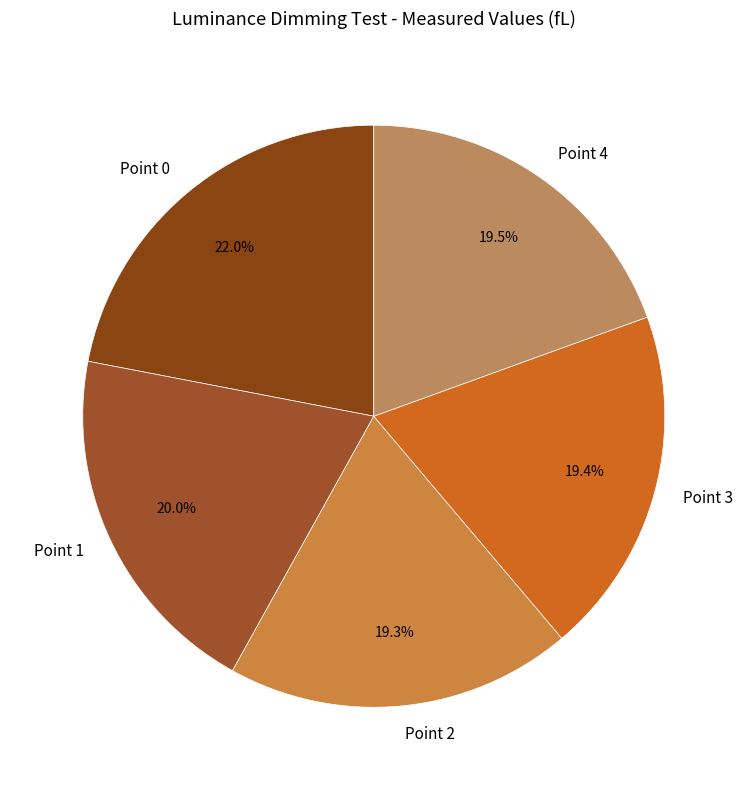

How much of the chart is everything except Point 3?

80.6%